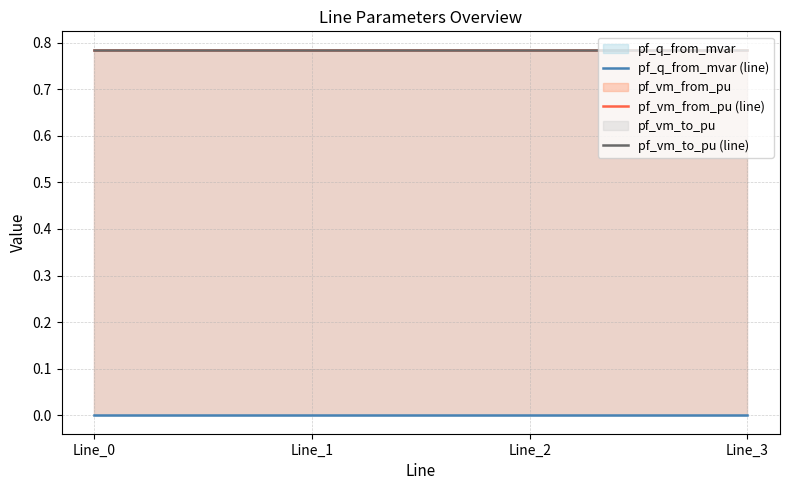

Is it true that pf_q_from_mvar (line) equals 0.0 at Line_2?

True